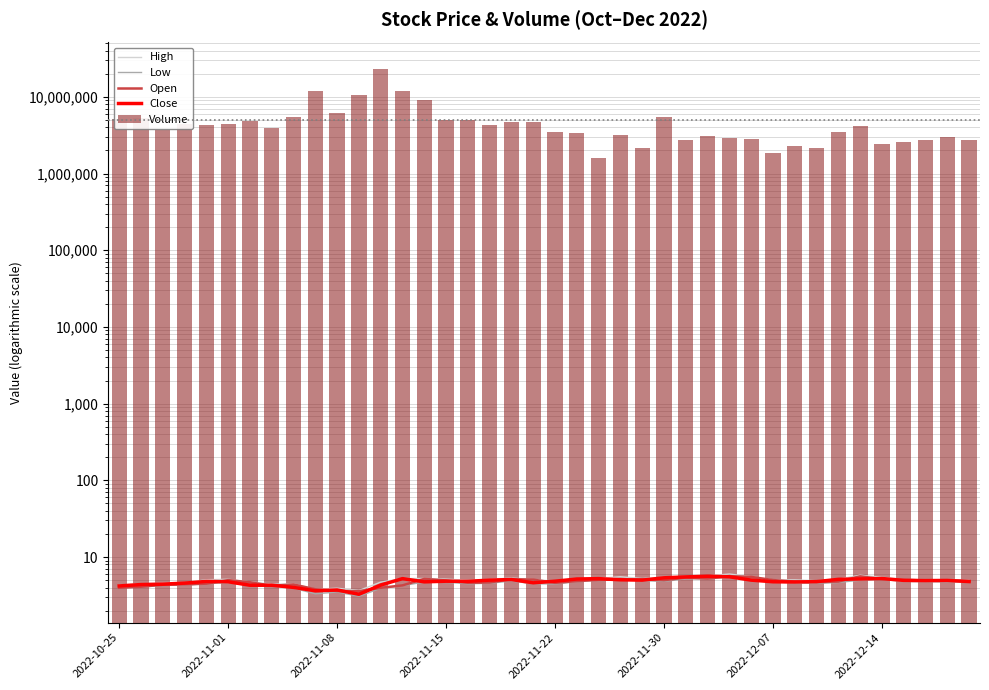

Between 2022-10-25 and 24, which series saw the biggest shift?

Volume